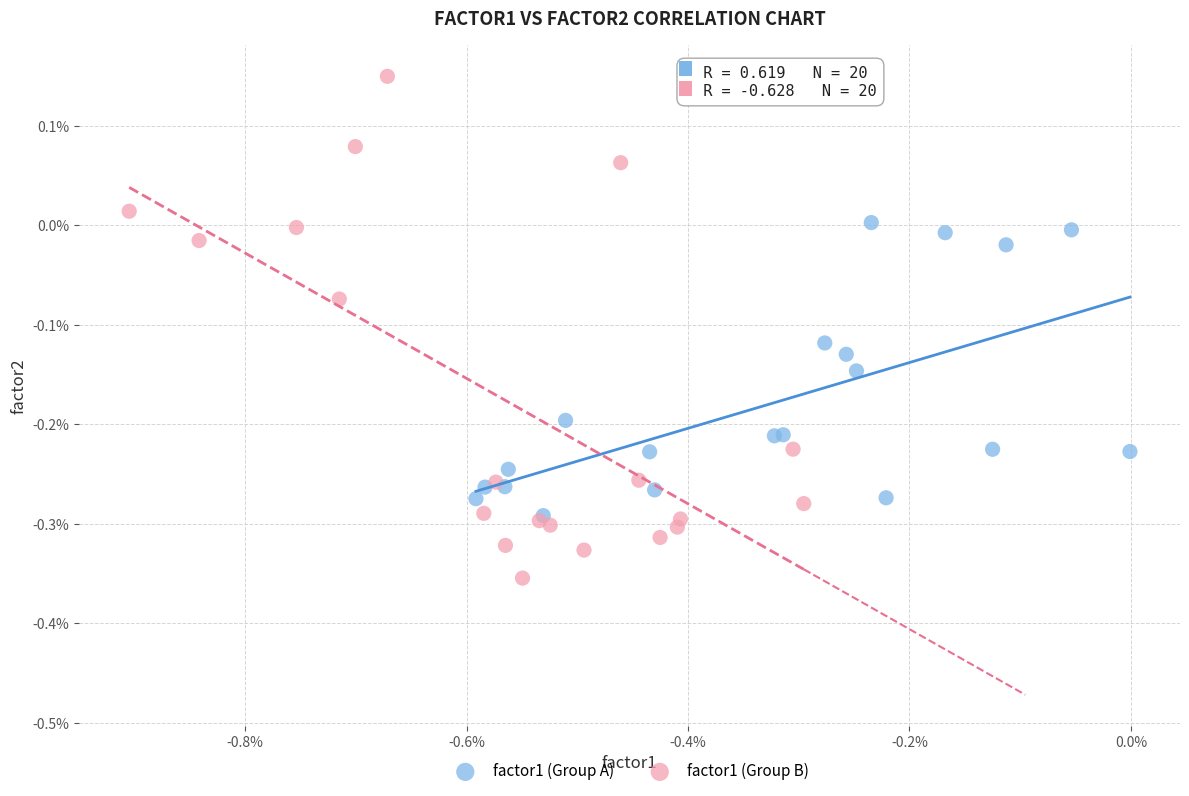

What are all the series names shown in the legend?

factor1 (Group A), factor1 (Group B)